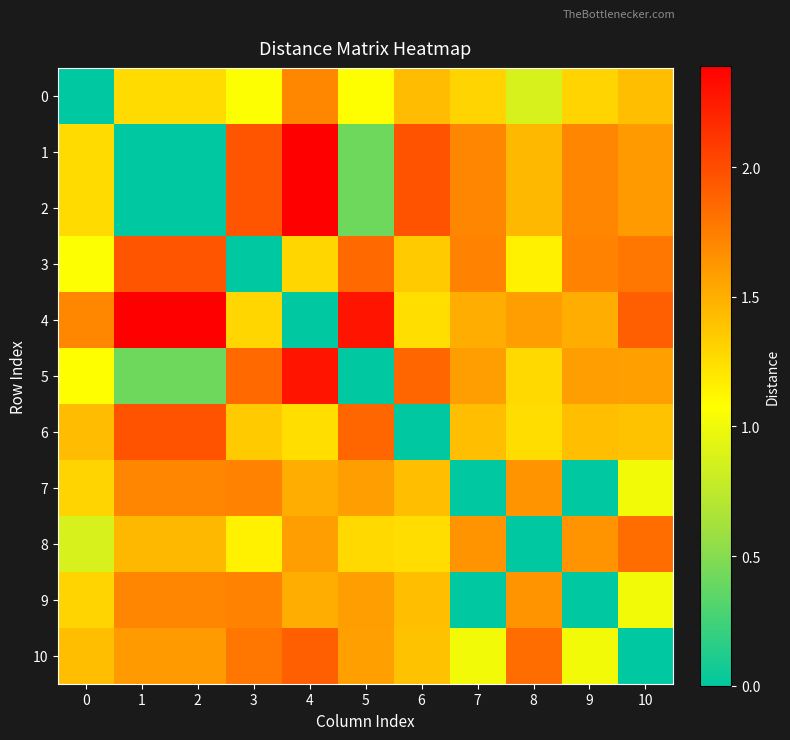

What is the total value across all series at 10?

15.1